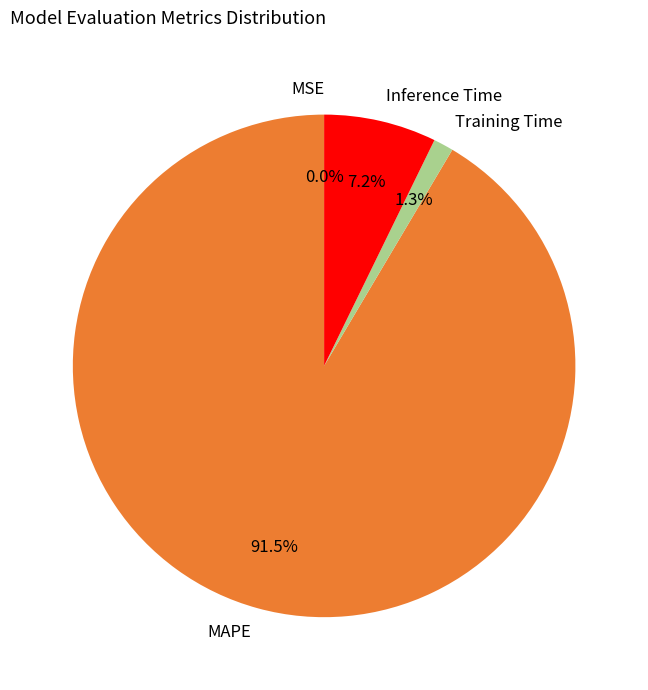

Is the sum of Inference Time and MAPE greater than half?

Yes